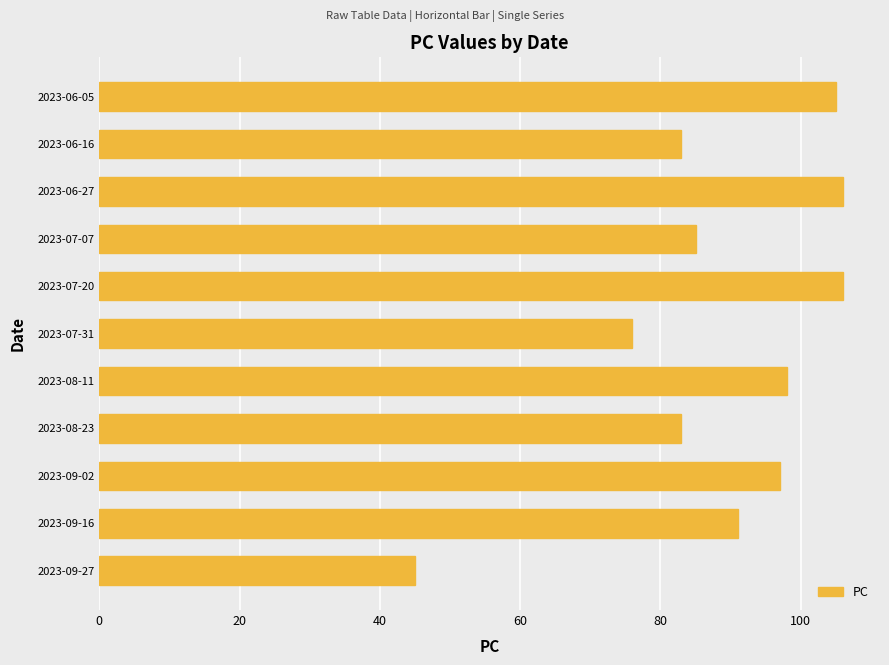

Where is the data nearest to the value 75?

2023-07-31